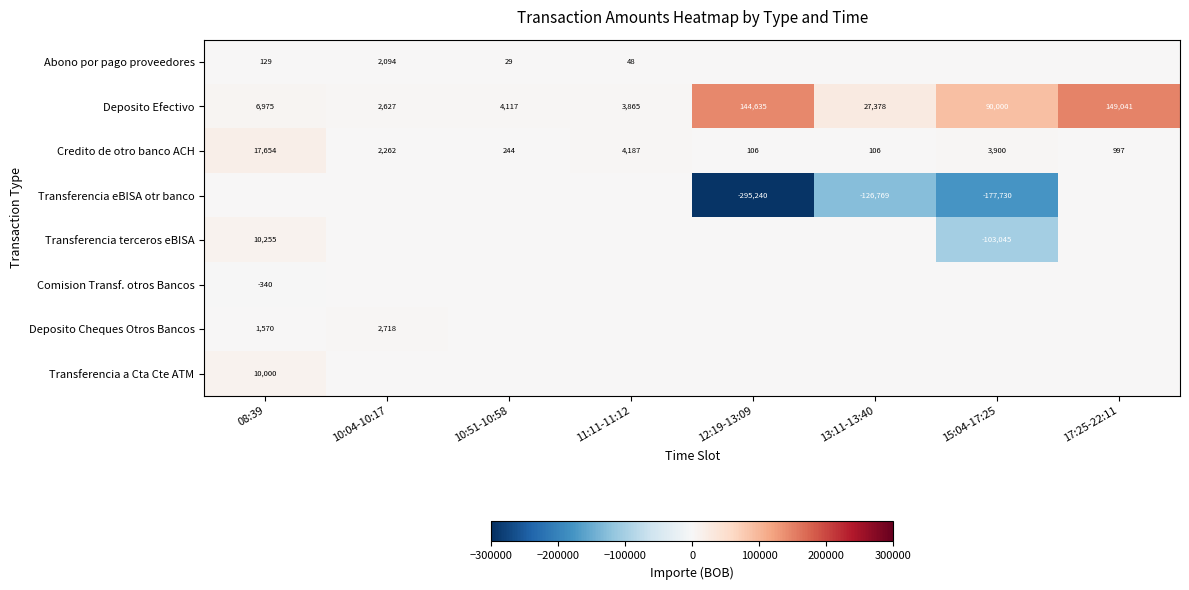

Is the value of Abono por pago proveedores at 08:39 greater than the value of Deposito Efectivo at 10:04-10:17?

No